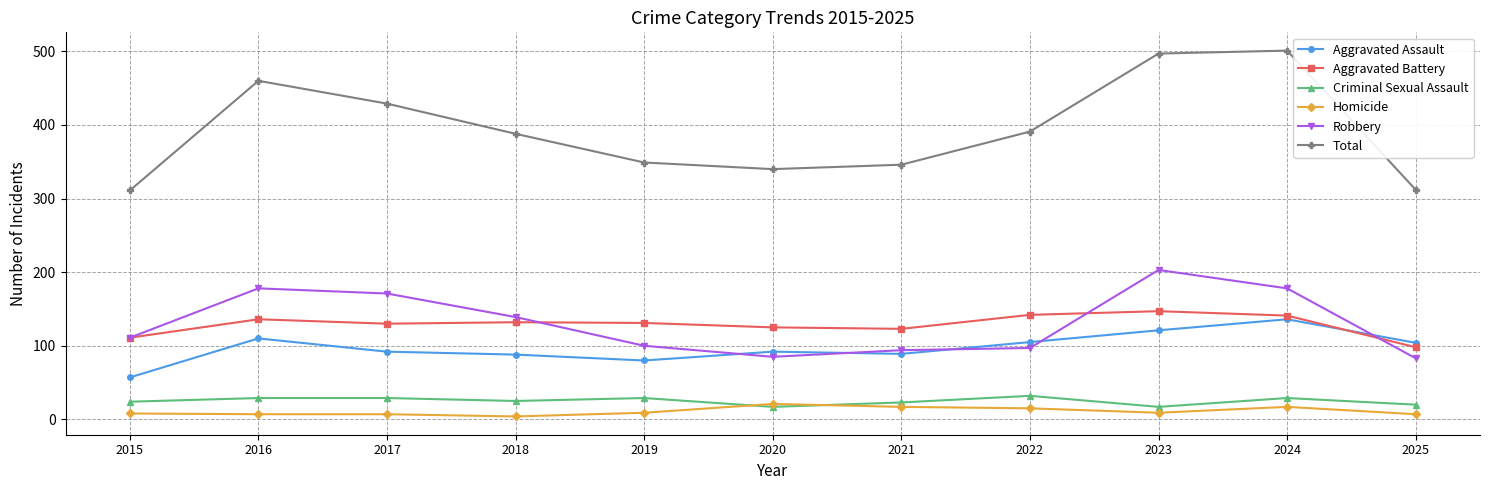

Is the value of Total at 2023 greater than the value of Aggravated Battery at 2017?

Yes